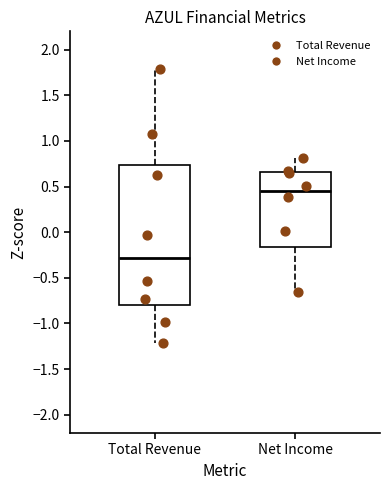

Which box's median line is the highest?

Net Income